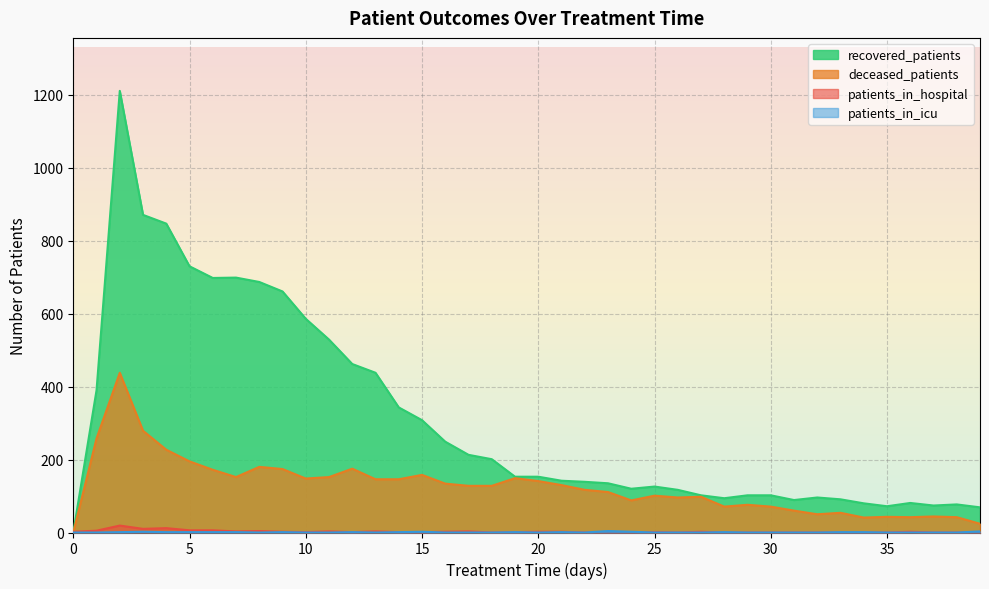

The value of patients_in_icu at 11 is -2. True or false?

False